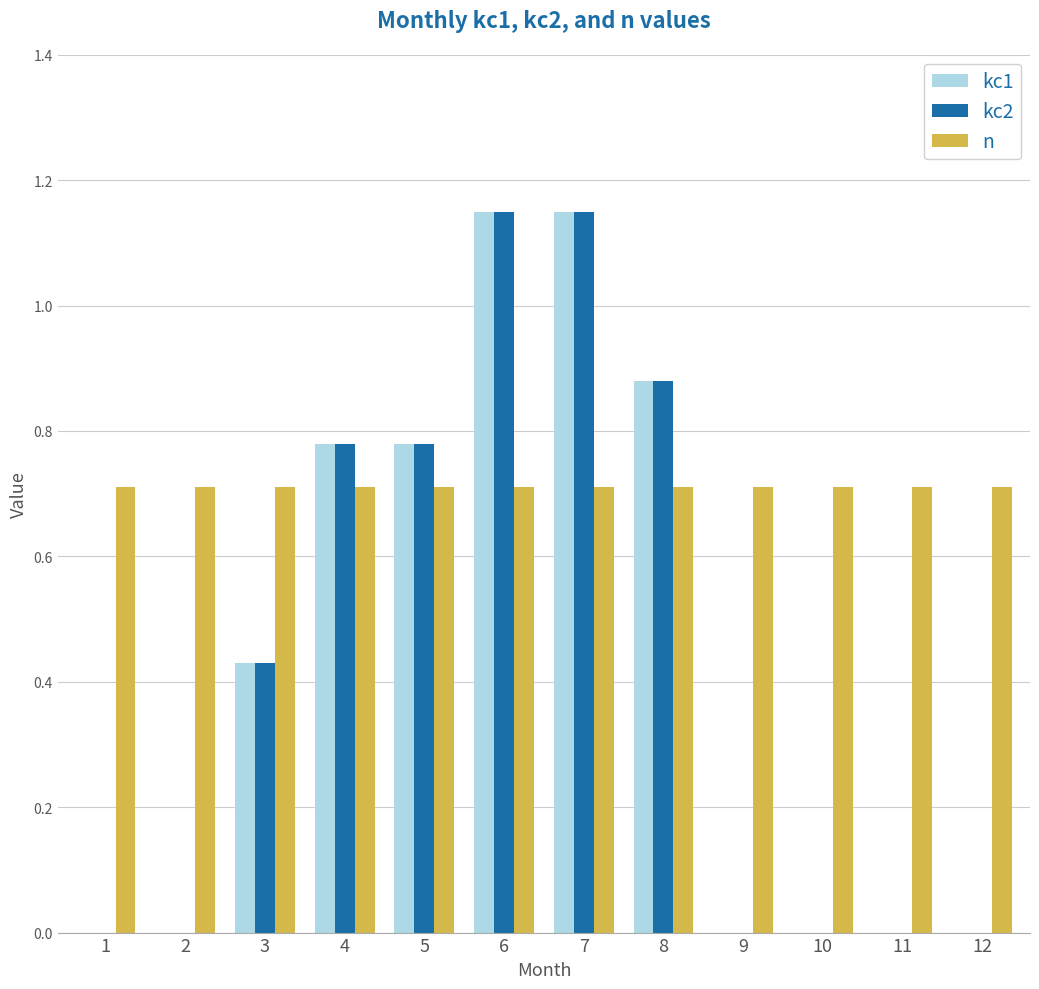

The value of n at 6 is 0.7. True or false?

True